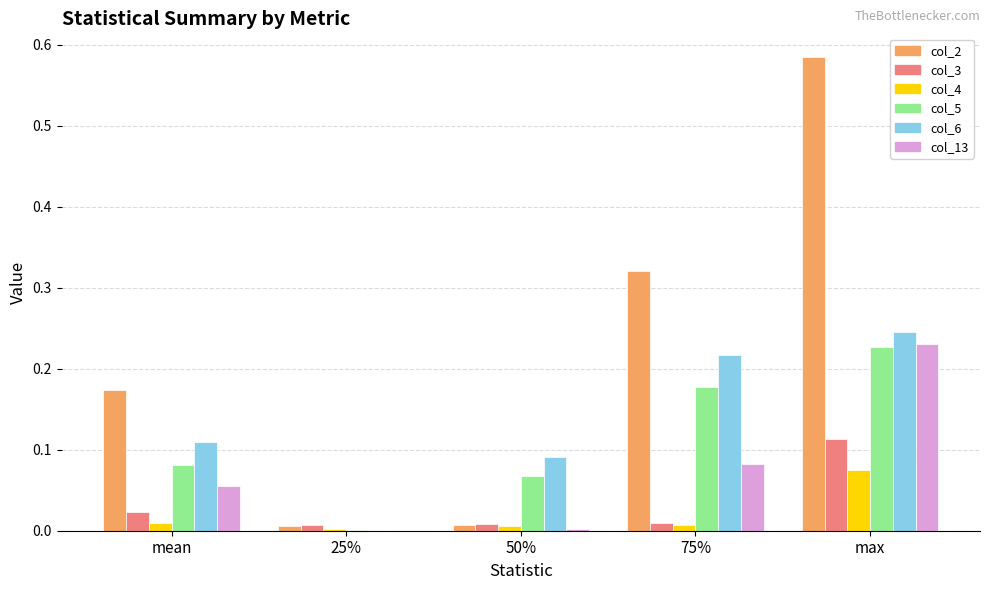

At which category is the sum across all series the highest?

max